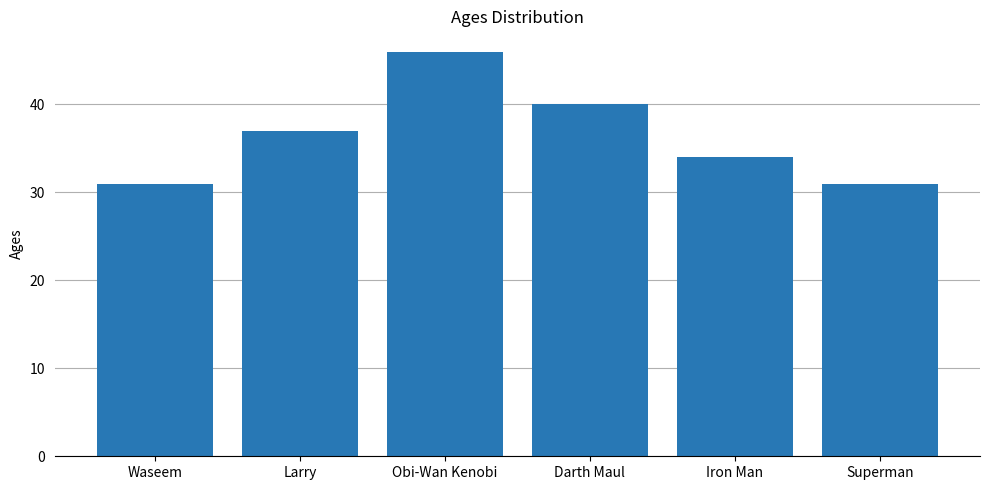

What is the difference between the second highest and second lowest values?

9